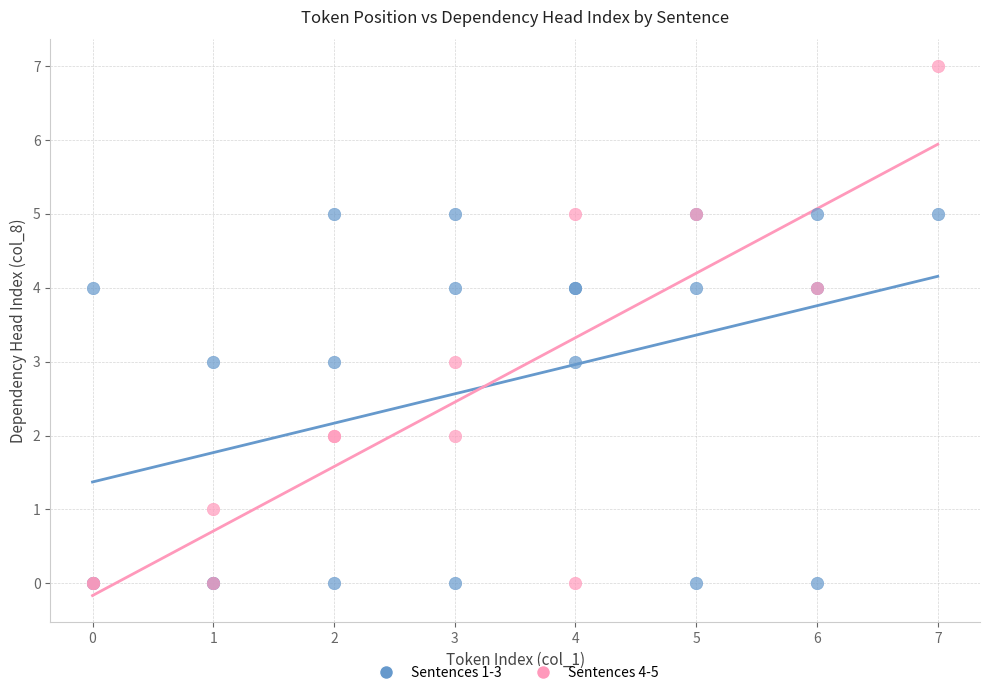

Which series has the widest spread of Y values?

Sentences 4-5